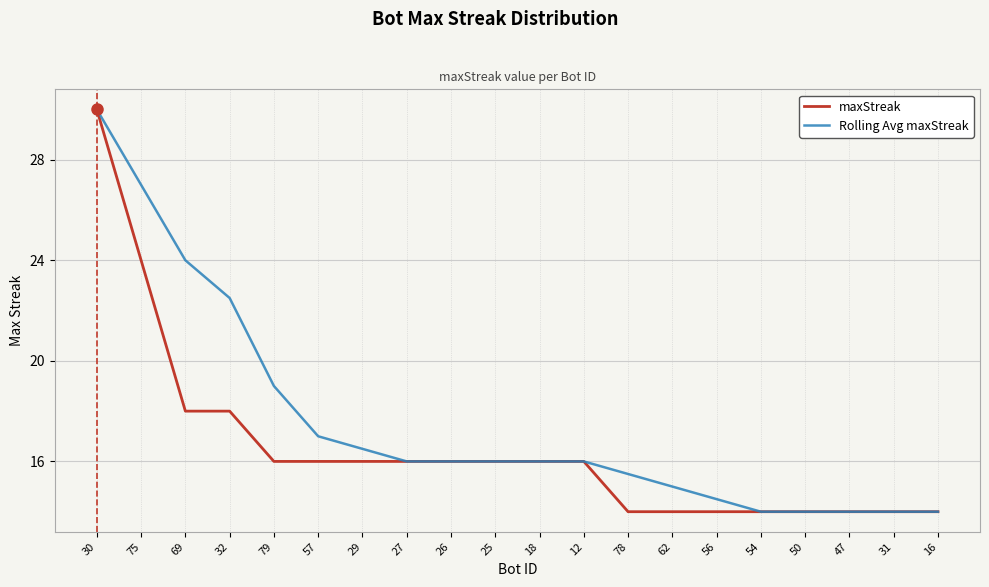

Reading left to right, extract all data points from this chart.

maxStreak: 30=30.0	75=24.0	69=18.0	32=18.0	79=16.0	57=16.0	29=16.0	27=16.0	26=16.0	25=16.0	18=16.0	12=16.0	78=14.0	62=14.0	56=14.0	54=14.0	50=14.0	47=14.0	31=14.0	16=14.0
Rolling Avg maxStreak: 30=30.0	75=27.0	69=24.0	32=22.5	79=19.0	57=17.0	29=16.5	27=16.0	26=16.0	25=16.0	18=16.0	12=16.0	78=15.5	62=15.0	56=14.5	54=14.0	50=14.0	47=14.0	31=14.0	16=14.0